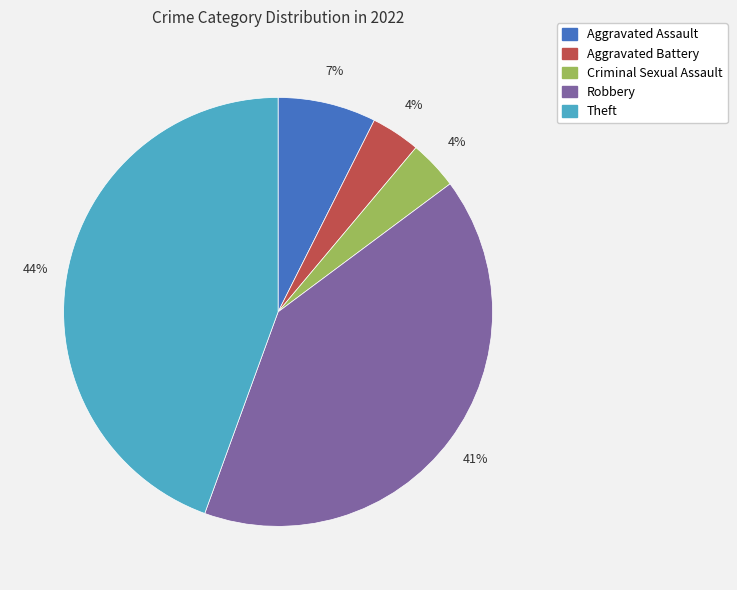

To the nearest percent, what portion does Aggravated Battery represent?

4%